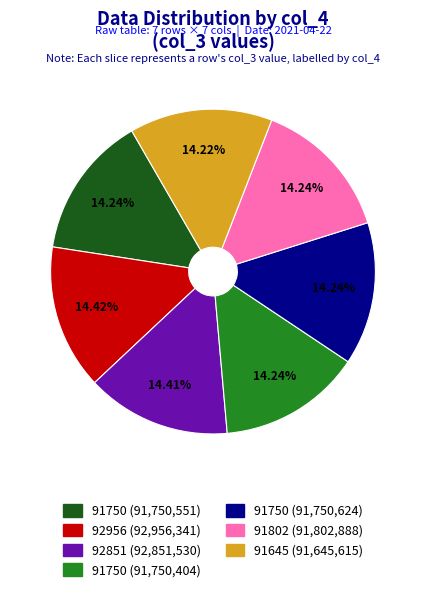

Does any single category account for the majority?

No